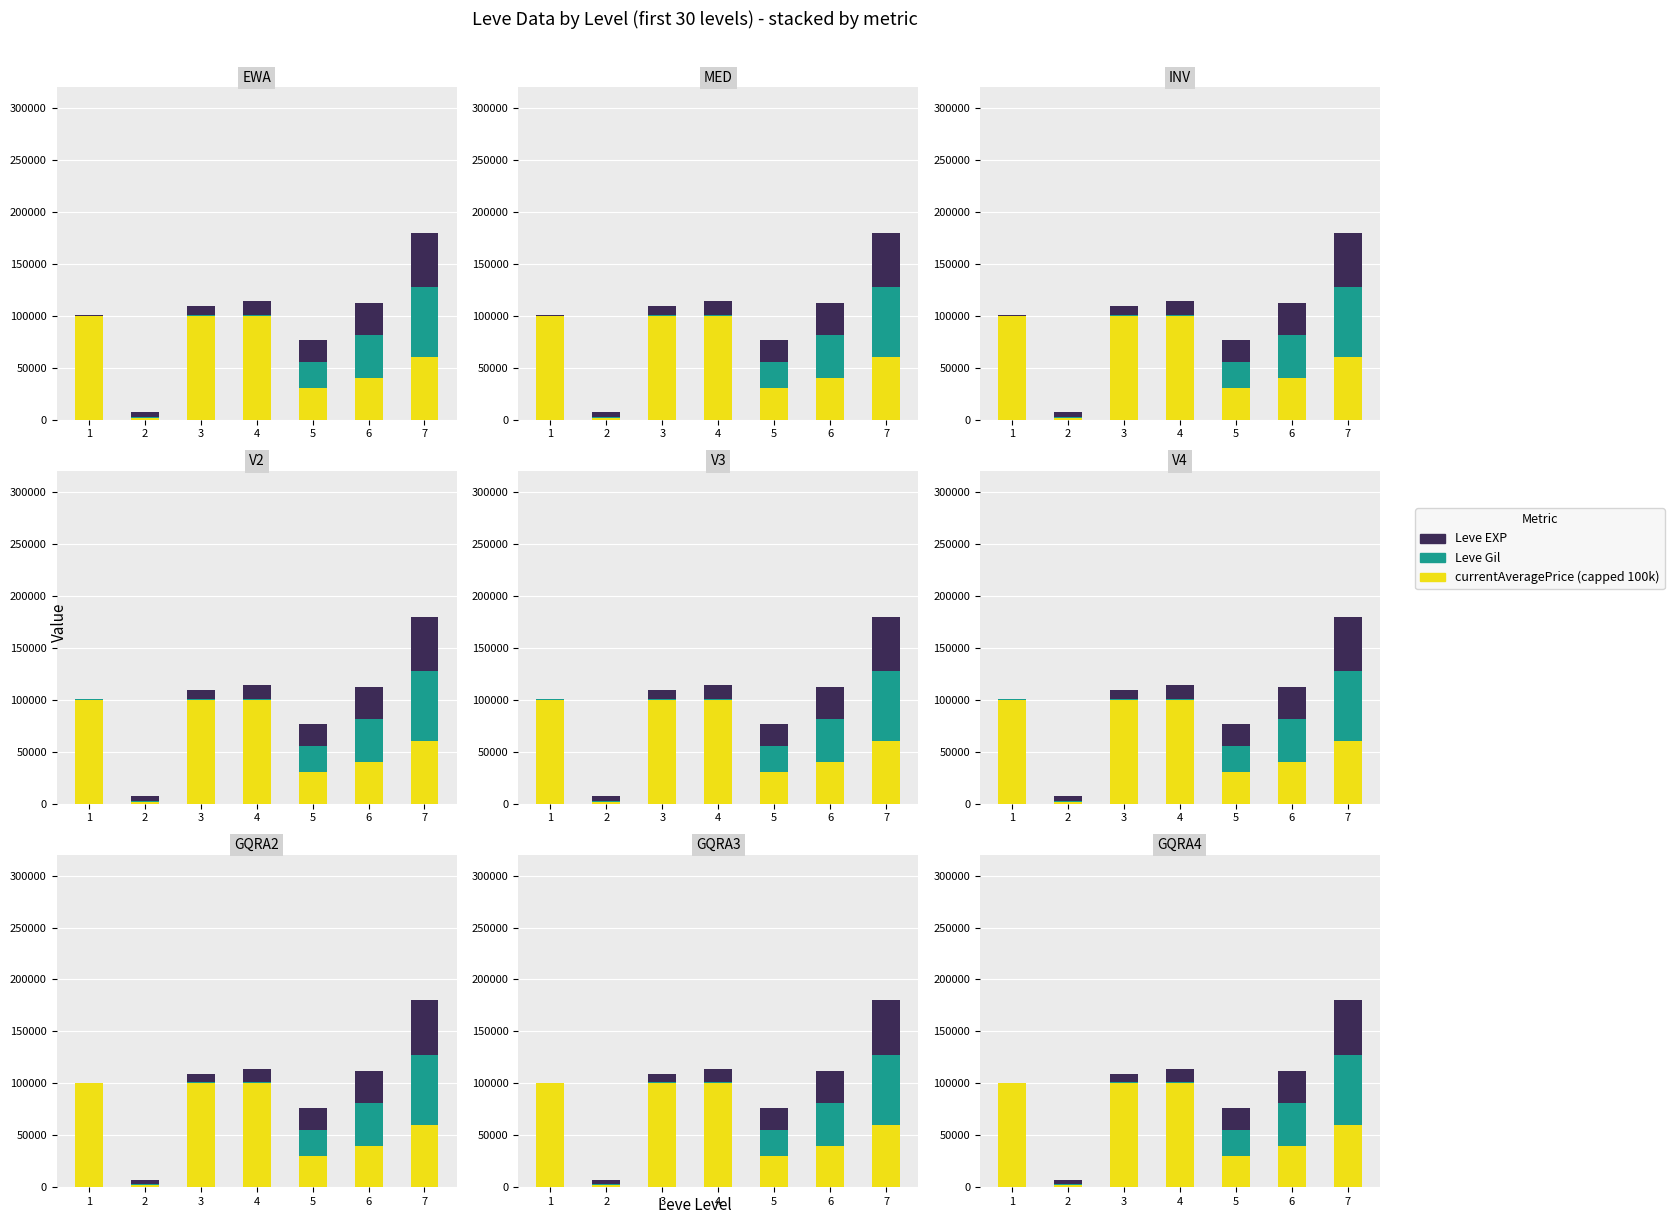

What are all the series names shown in the legend?

currentAveragePrice, Leve Gil, Leve EXP